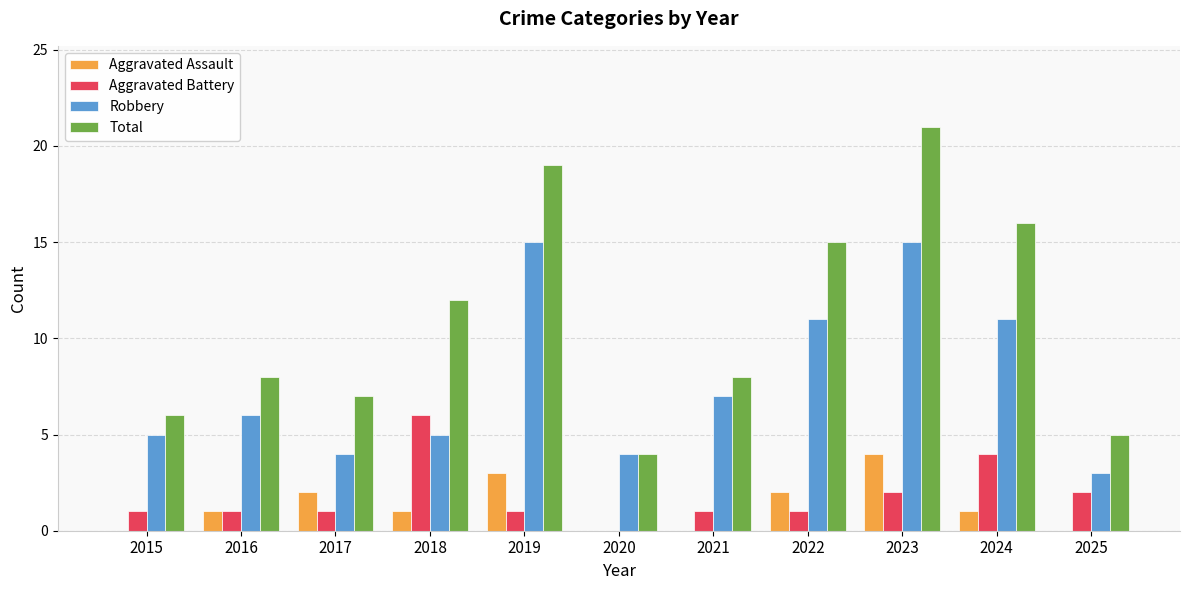

What is the sum of the Robbery values at 2024 and 2015?

16